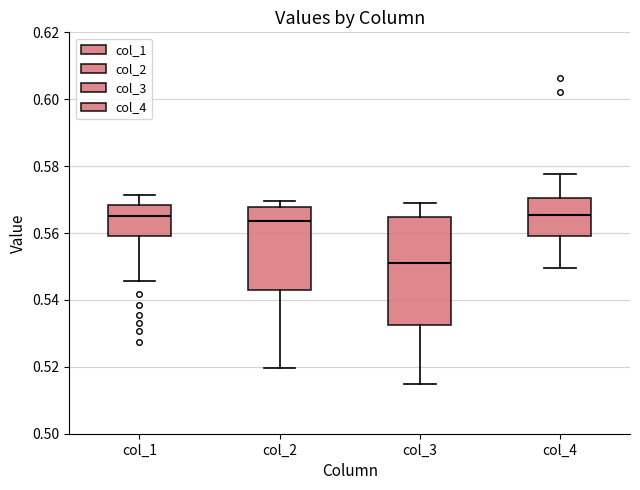

Which box is the tallest, from its lower edge to its upper edge?

col_3